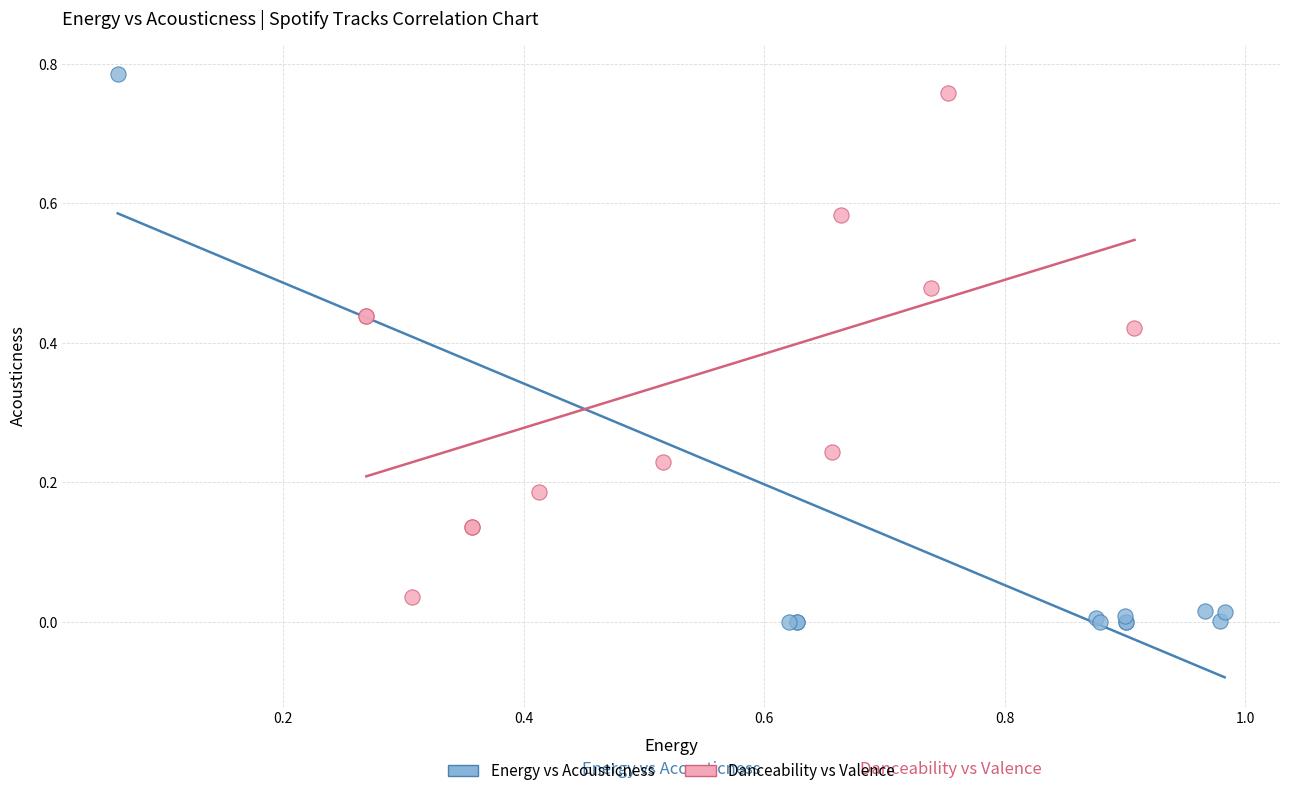

Which series contains the highest Y value?

Energy vs Acousticness